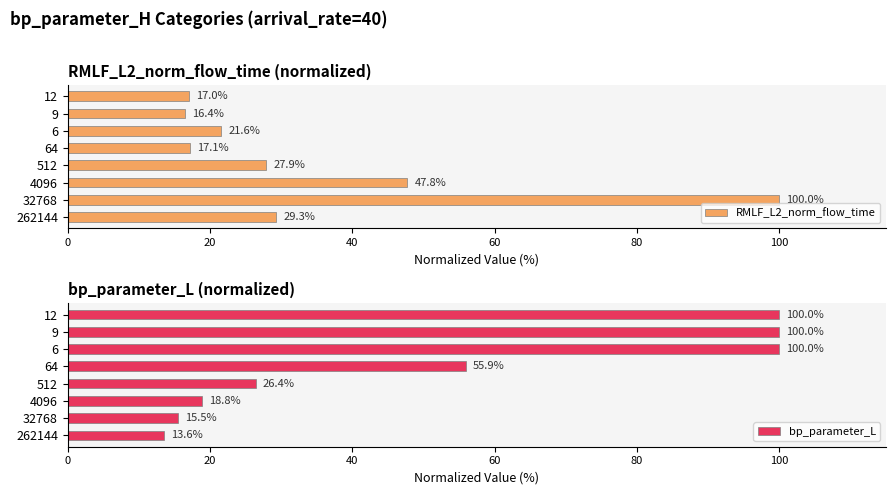

Where is RMLF_L2_norm_flow_time nearest to the value 58?

4096